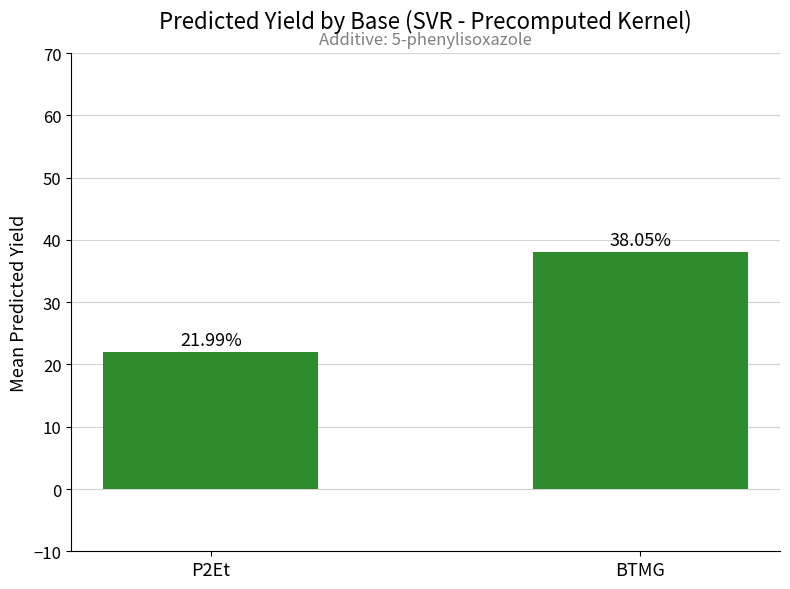

What is the difference between the maximum and minimum values?

16.1